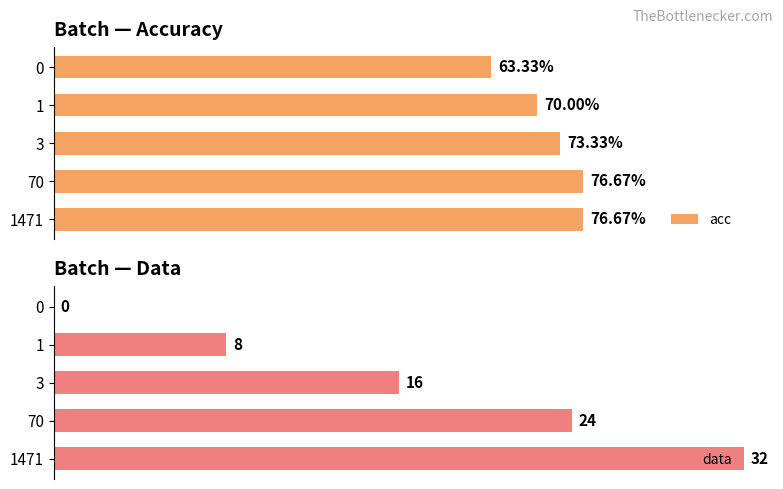

What is the value of the acc bar at the 2nd from the left?

0.7